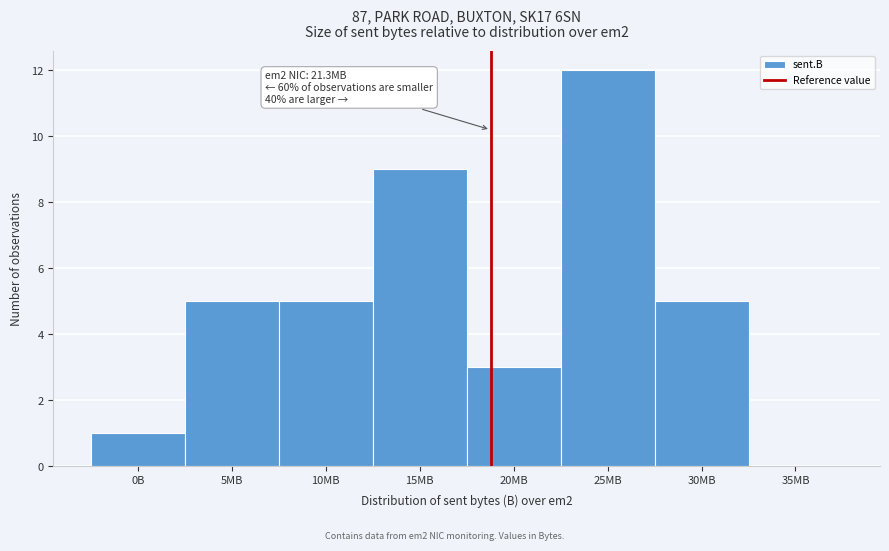

Reading left to right, what are all the values shown in this chart?

0B=1	5MB=5	10MB=5	15MB=9	20MB=3	25MB=12	30MB=5	35MB=0